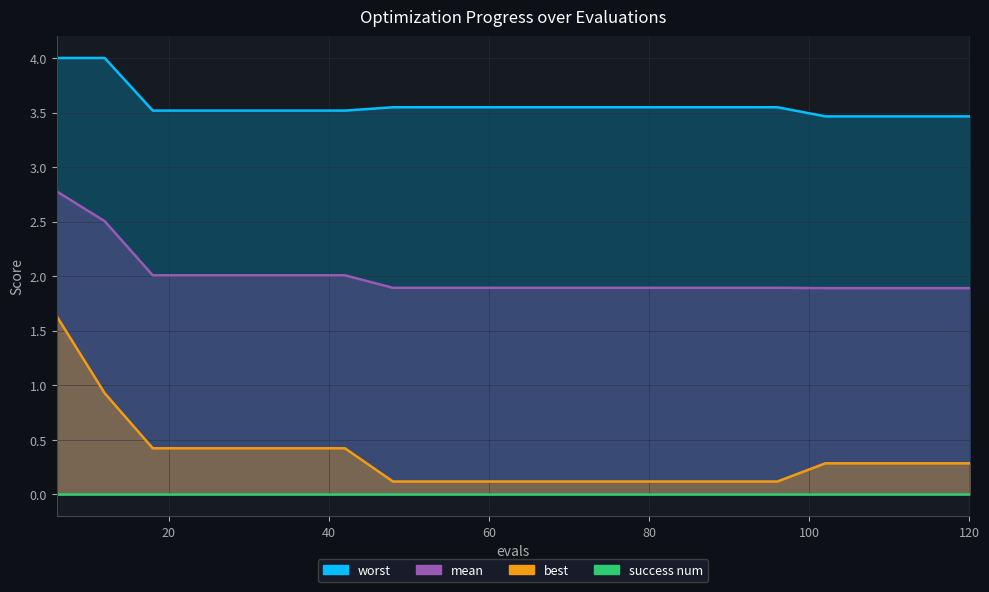

At how many categories does at least one series exceed 2?

20